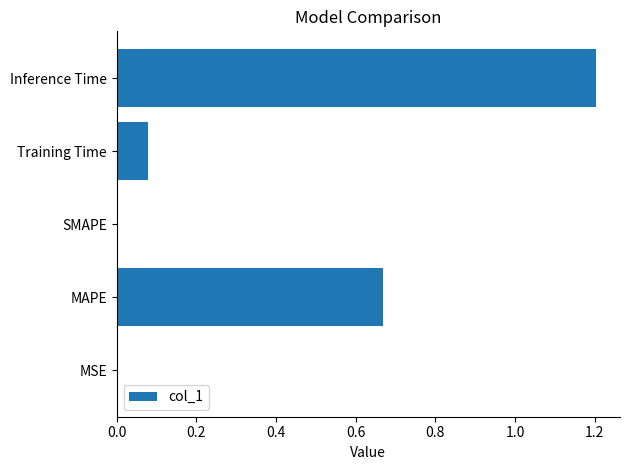

Does the chart contain stacked bars?

No